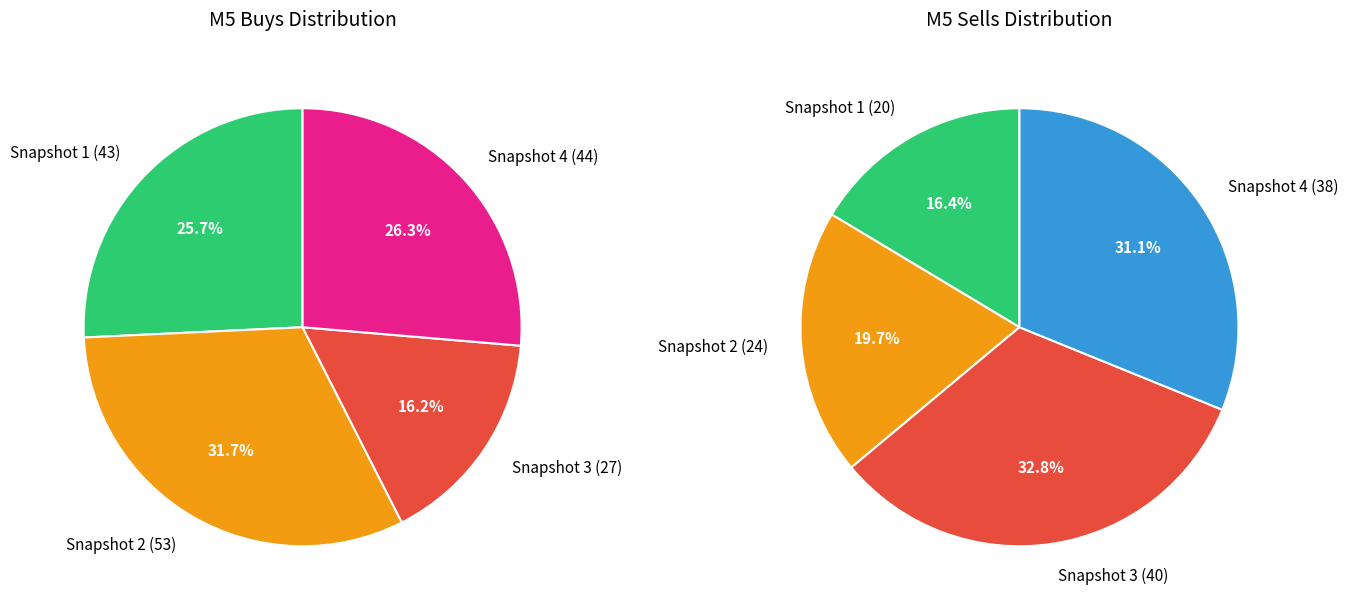

Does any single category account for the majority?

No